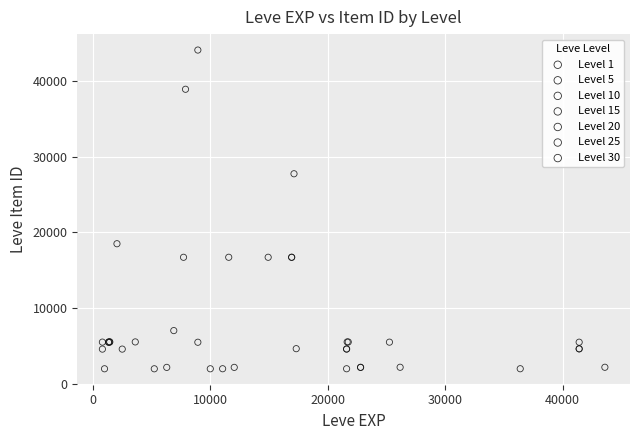

Which series reaches the maximum Y coordinate?

Level 10